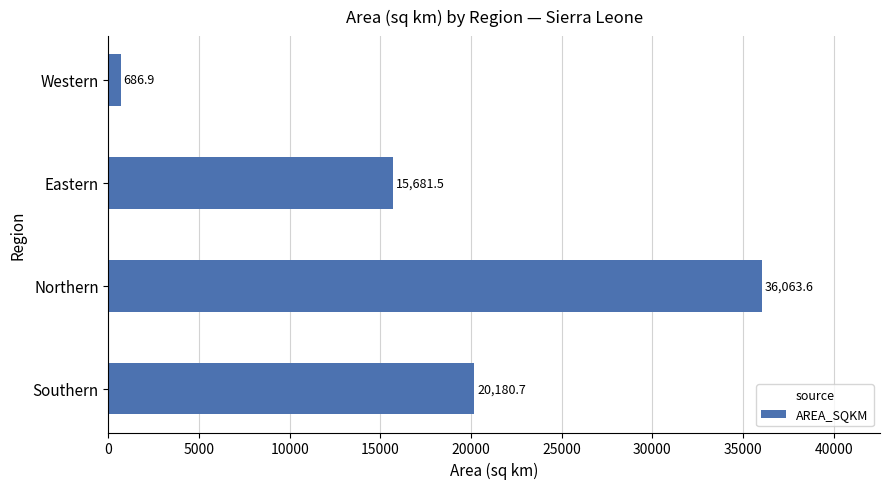

What is the minimum value shown in the chart?

686.9